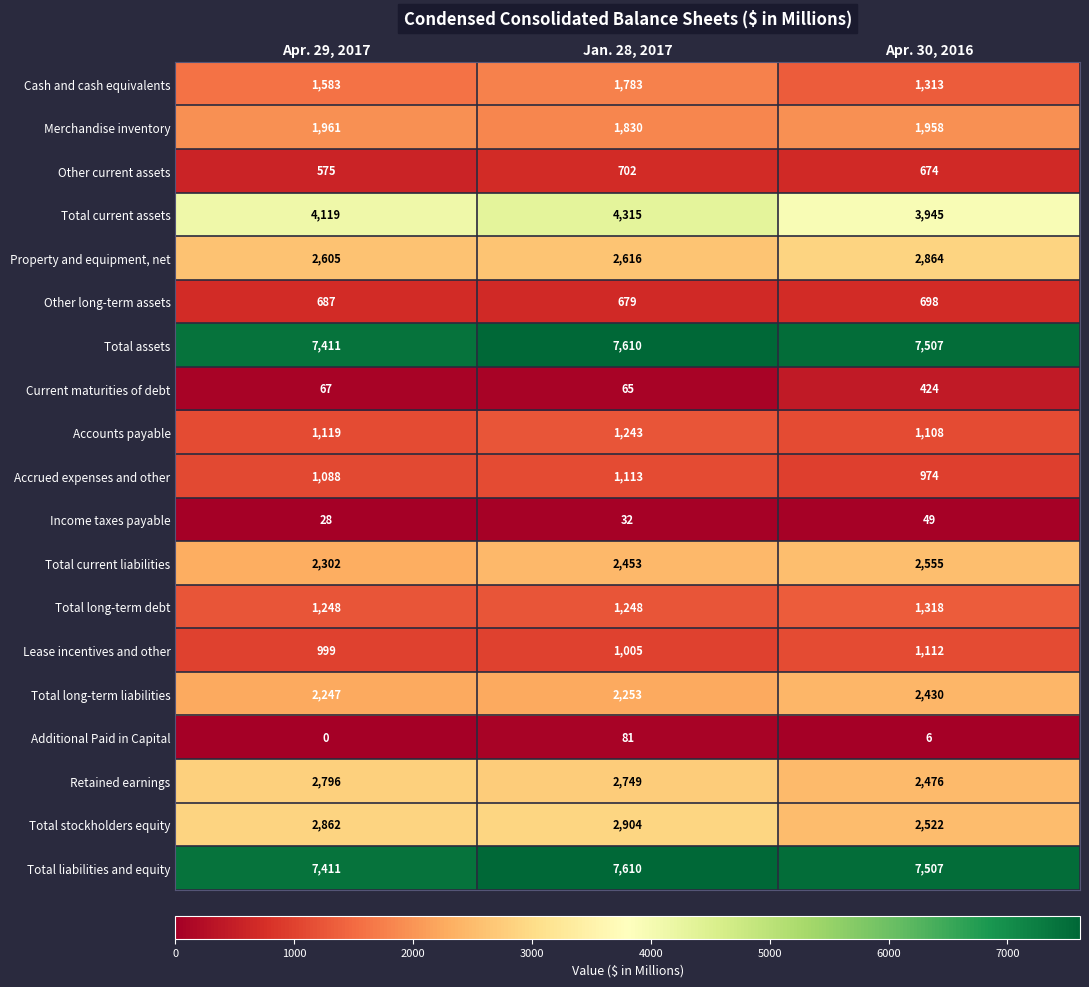

The Other current assets series shows 702 at Jan. 28, 2017. True or false?

True